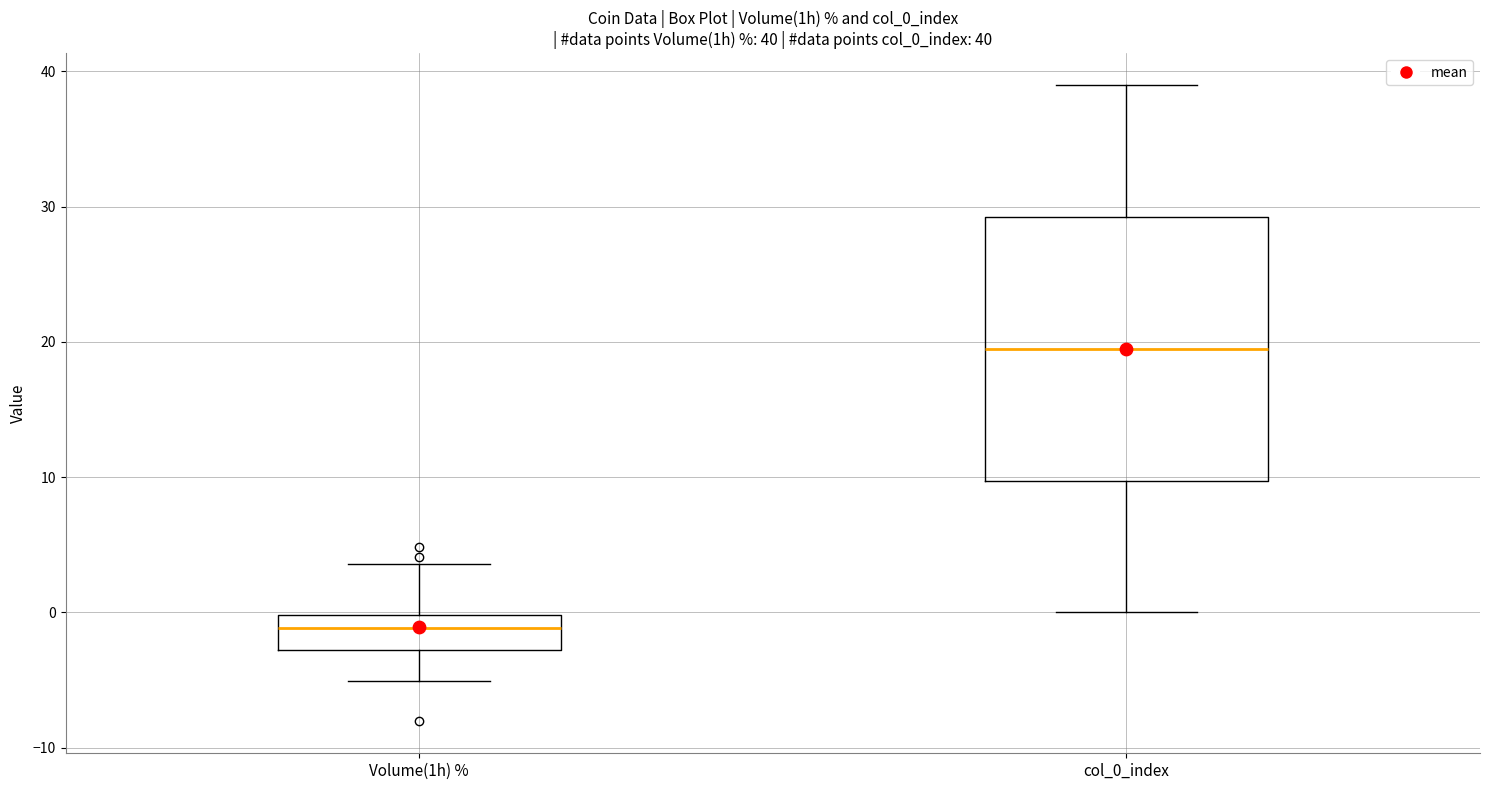

Which box has the lowest median line?

Volume(1h) %